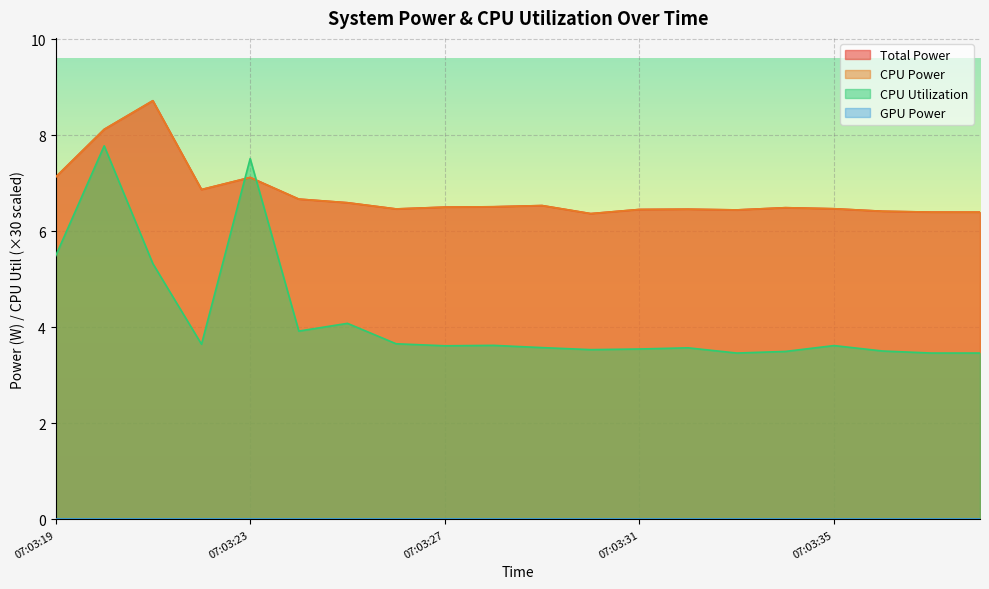

What is the smallest value displayed?

3.5